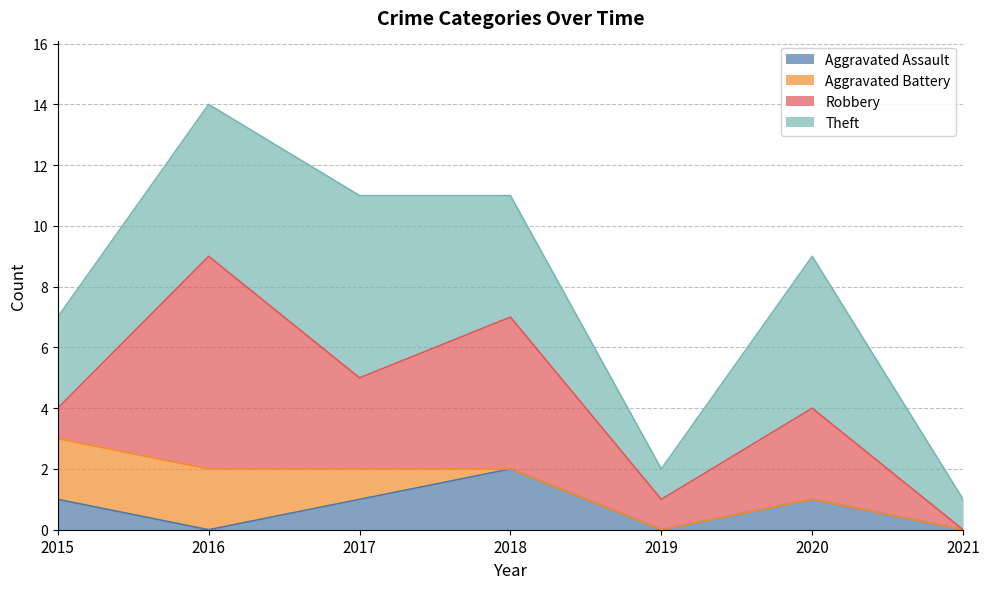

Which has a higher value, 2015 or 2018?

2018